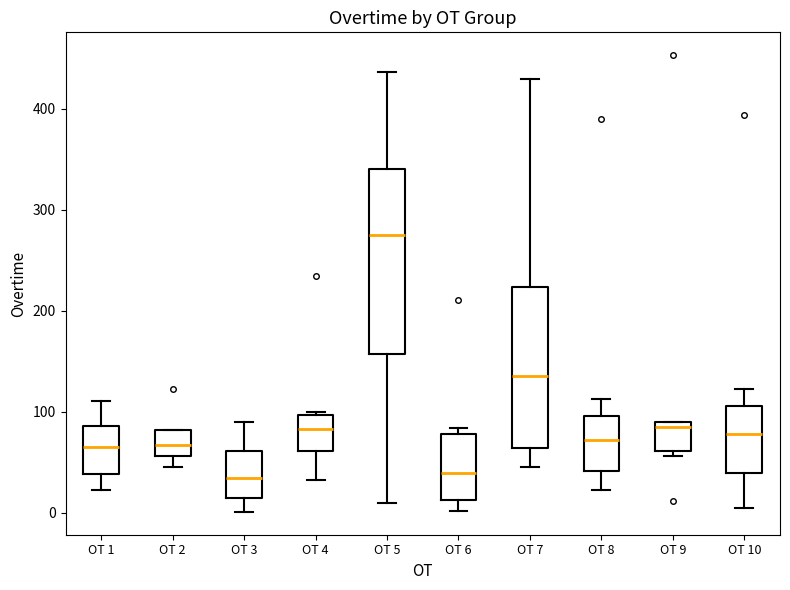

Where is the upper edge of the box for OT 8 on the y-axis? The values are not printed on the chart, so give them approximately, as read against the axis.

100